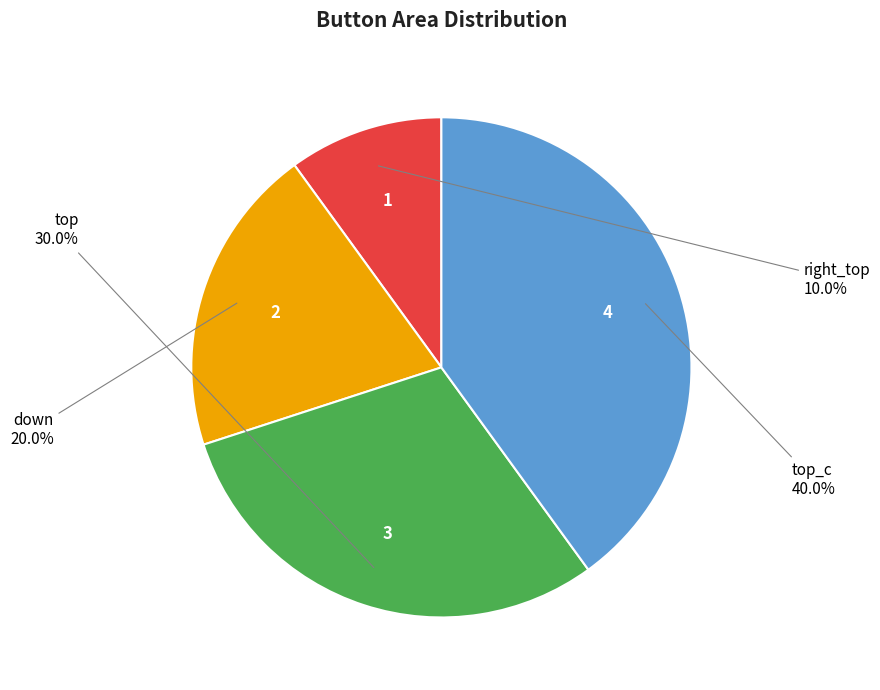

Approximately how many times larger is the value at down compared to top_c?

0.5